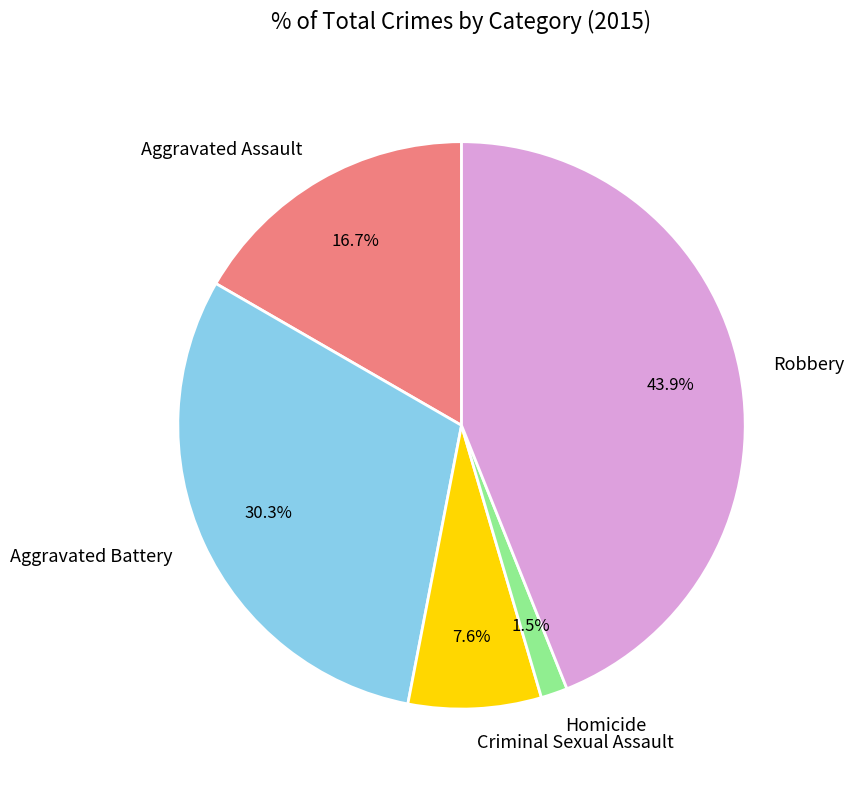

Between Robbery and Criminal Sexual Assault, which is larger?

Robbery